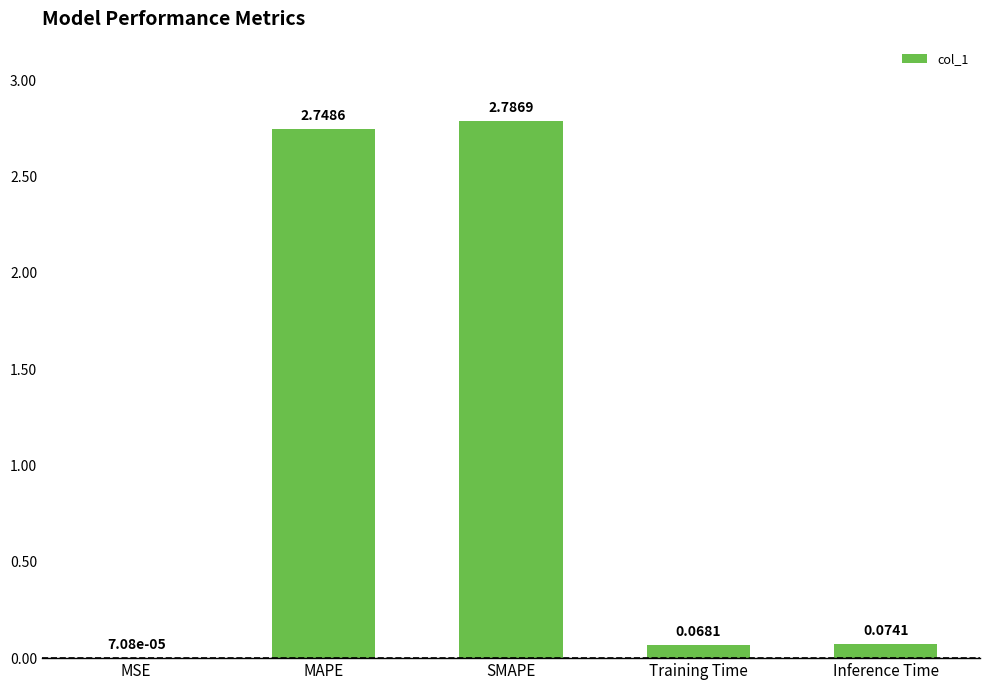

Count the number of categories in the chart.

5